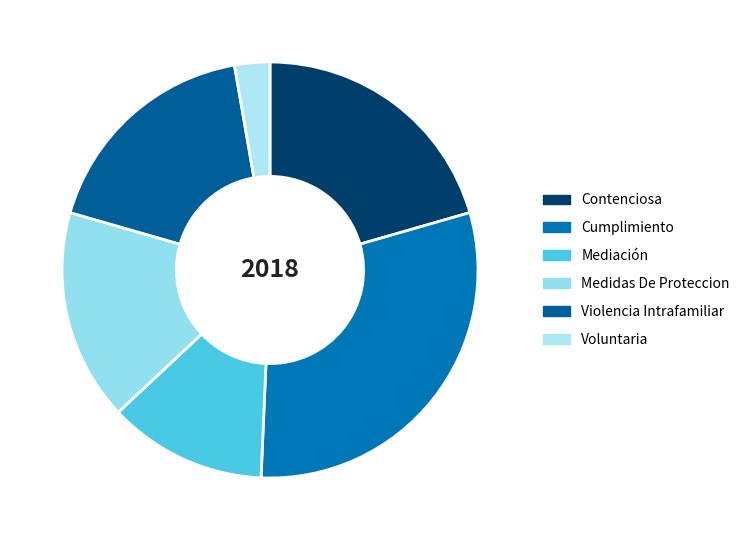

How many segments does this pie chart have?

6